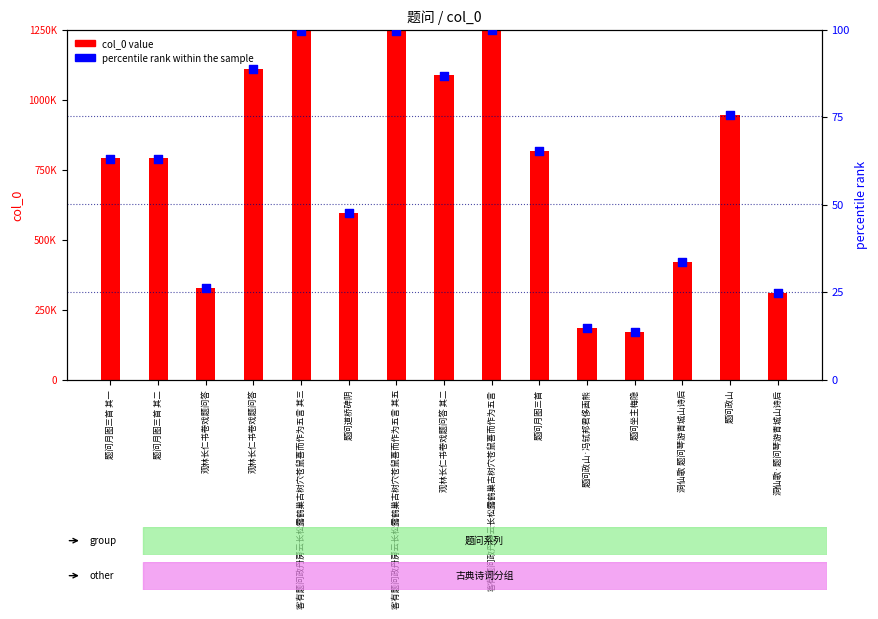

Which series has the widest spread of Y values?

col_0